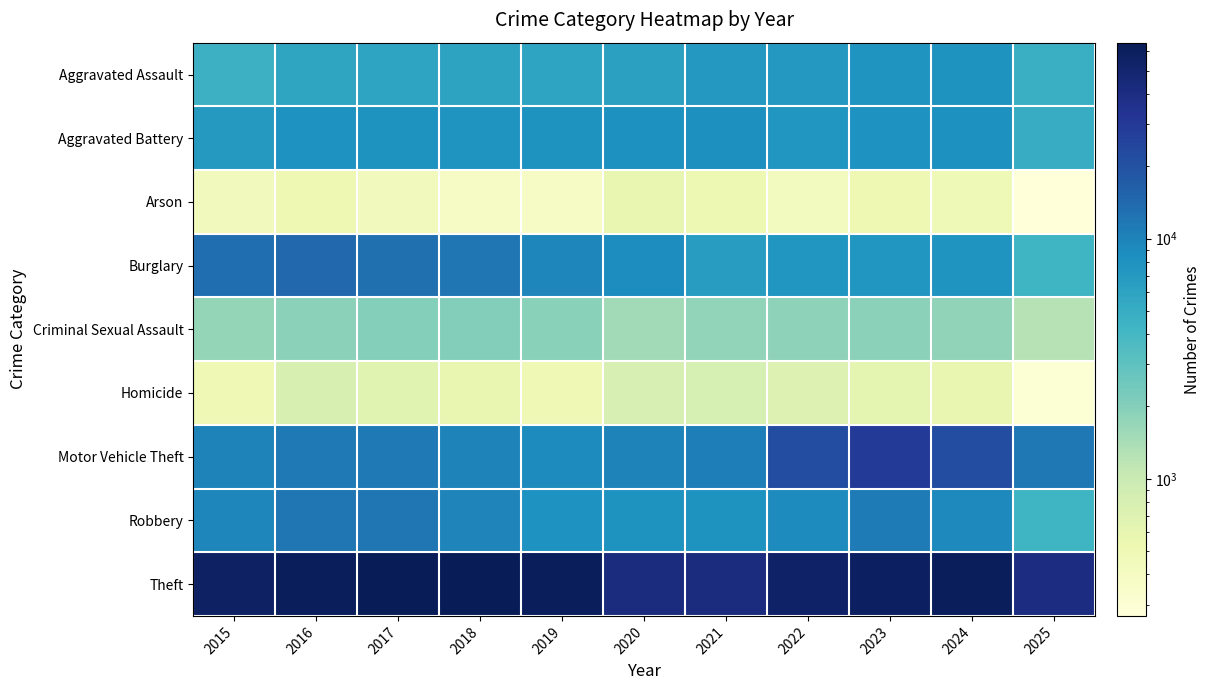

Which series has the largest total across all categories?

Theft